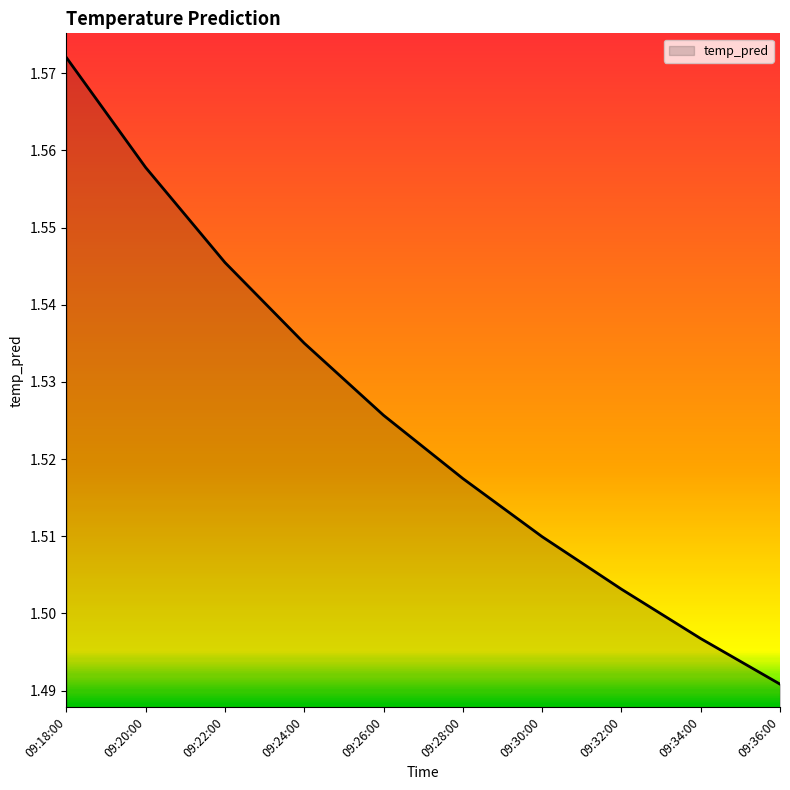

What is the ratio of the value at 09:36:00 to the value at 09:22:00?

1.0